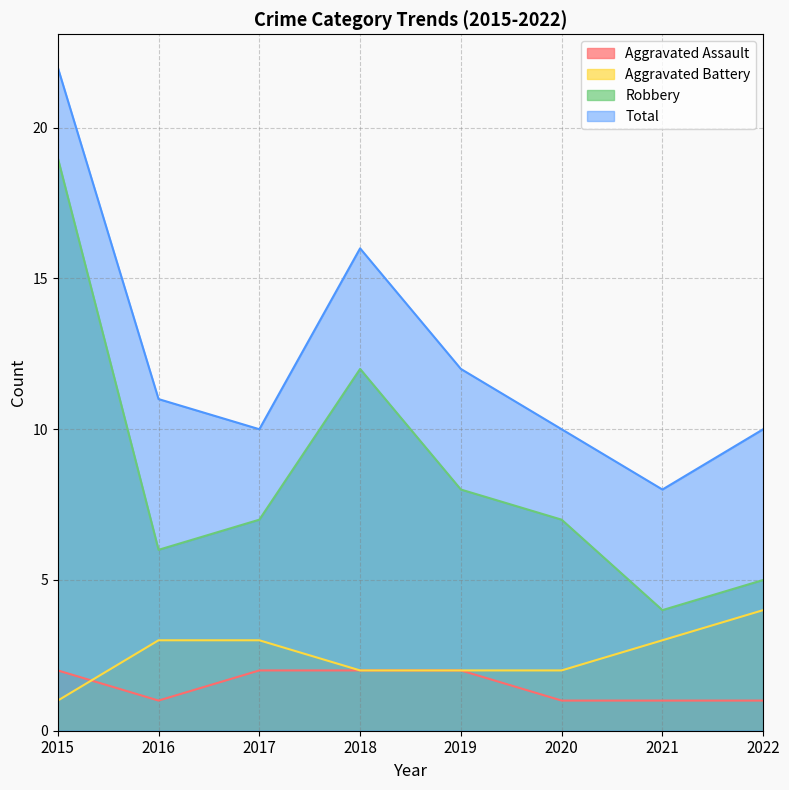

Rank the series by their maximum value, from highest to lowest.

Total, Robbery, Aggravated Battery, Aggravated Assault